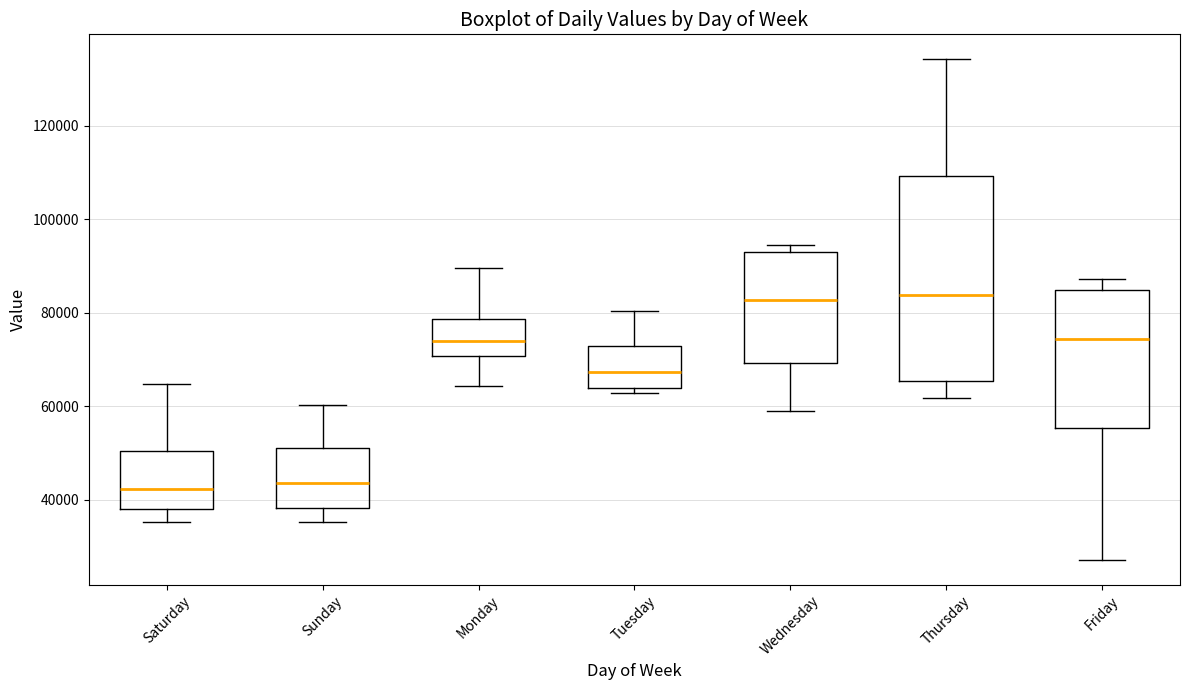

Comparing the boxes themselves (not the whiskers), which one is the tallest?

Thursday